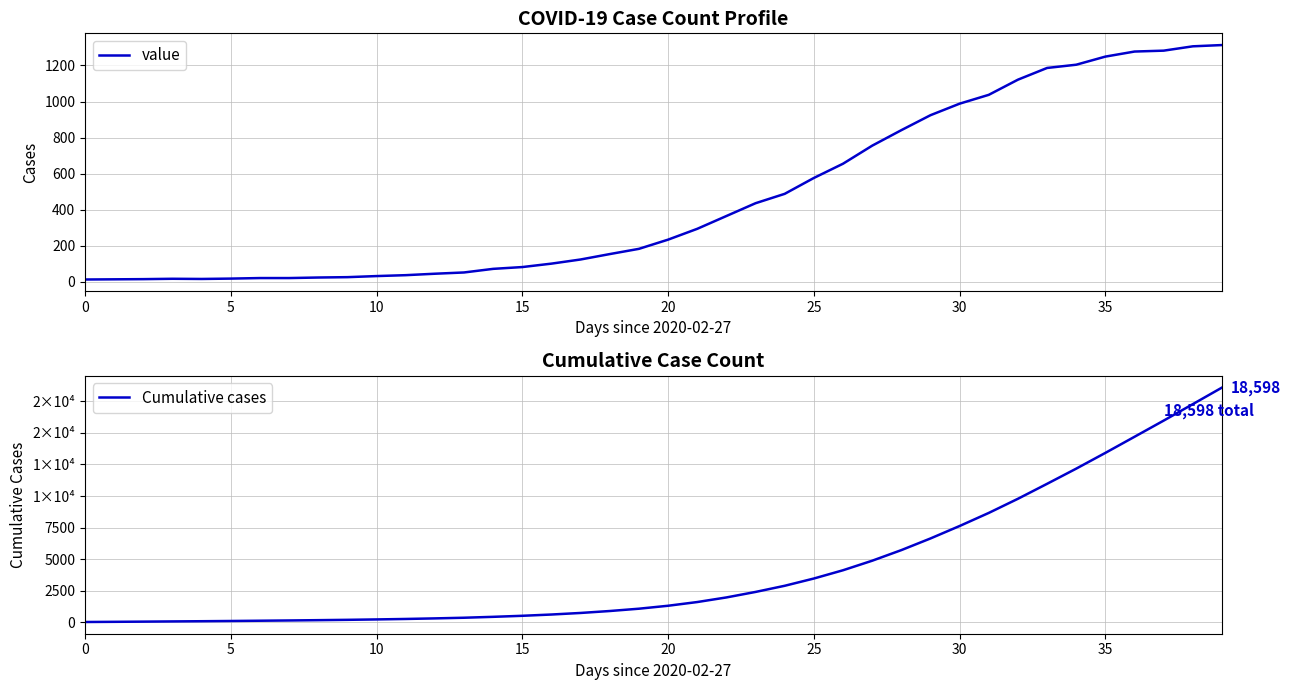

The Cumulative cases series shows 363 at 16. True or false?

False